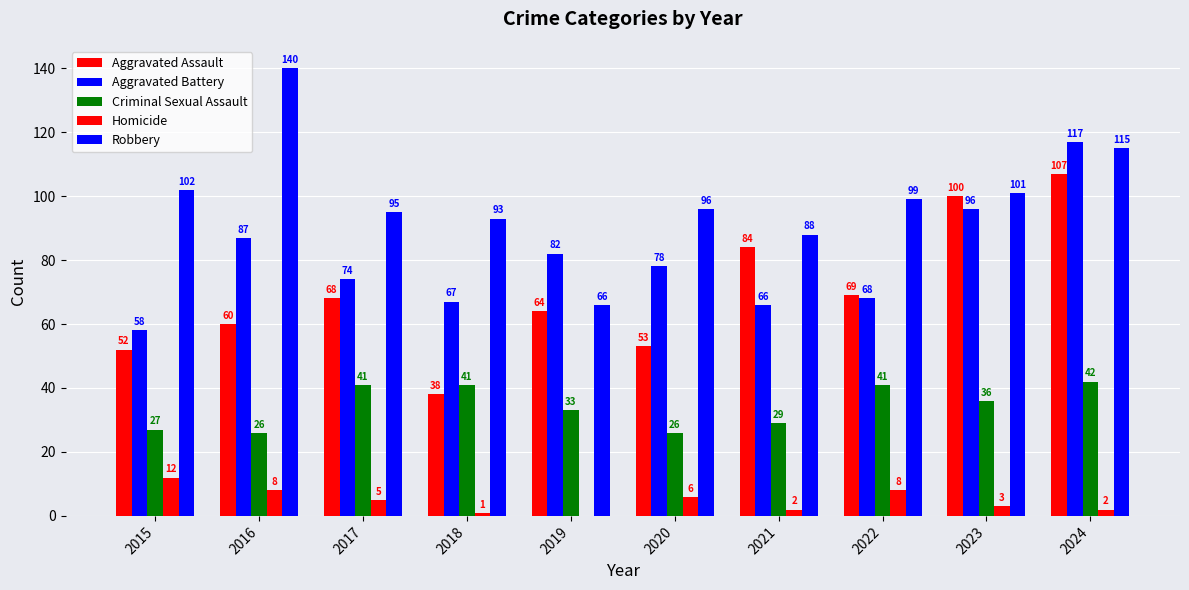

Which series has the largest range (max minus min)?

Robbery